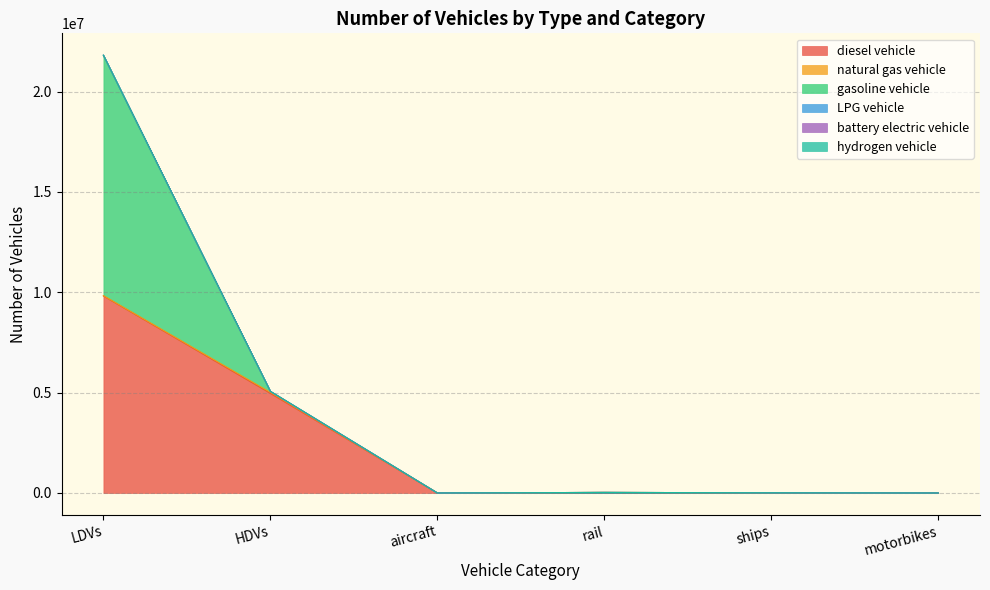

What is the difference between the maximum and minimum values in the battery electric vehicle series?

84.0